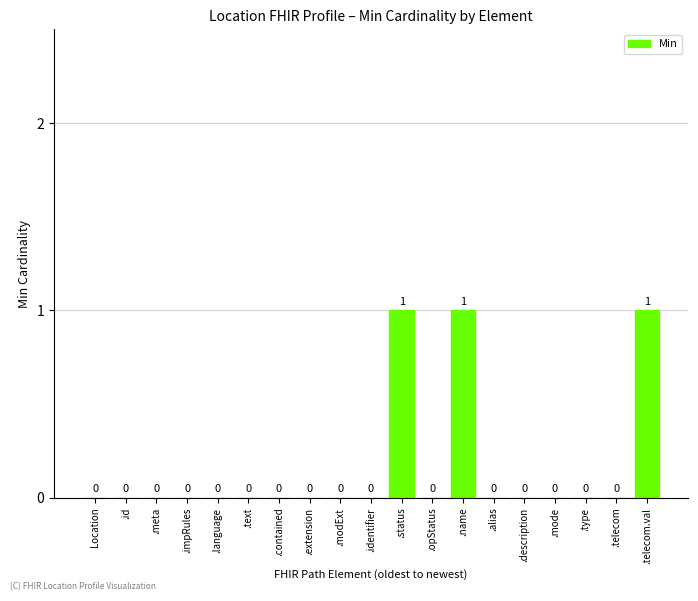

Reading left to right, what are all the values shown in this chart?

0	0	0	0	0	0	0	0	0	0	1	0	1	0	0	0	0	0	1